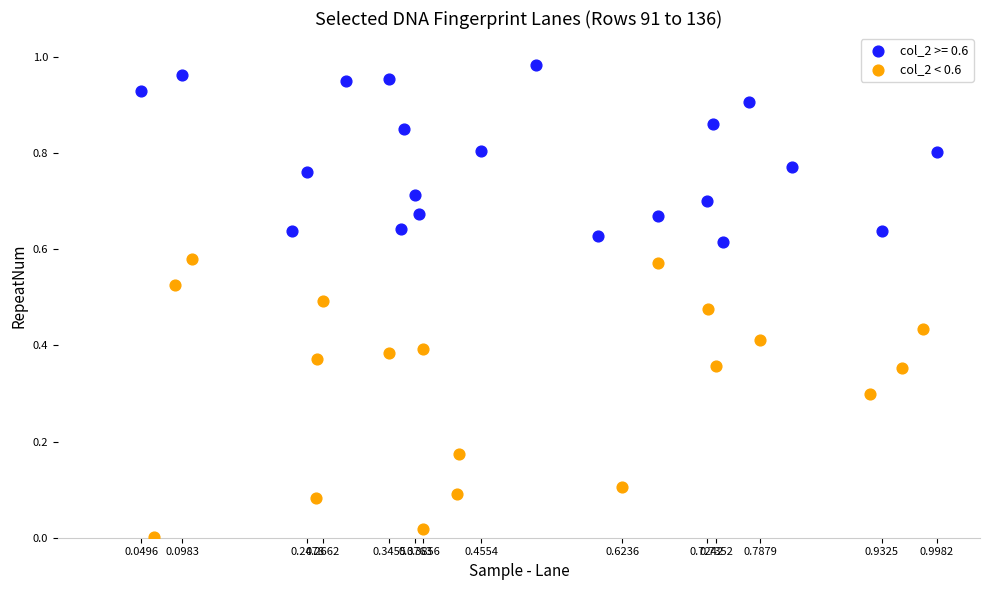

Which series contains the lowest Y value?

col_2 < 0.6